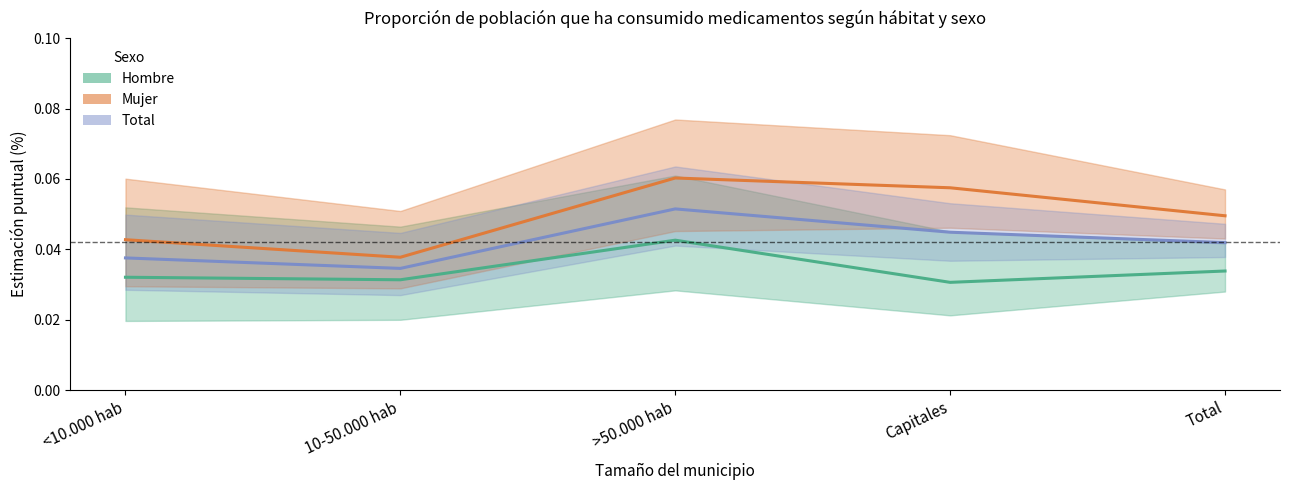

At which category is the sum across all series the highest?

>50.000 hab